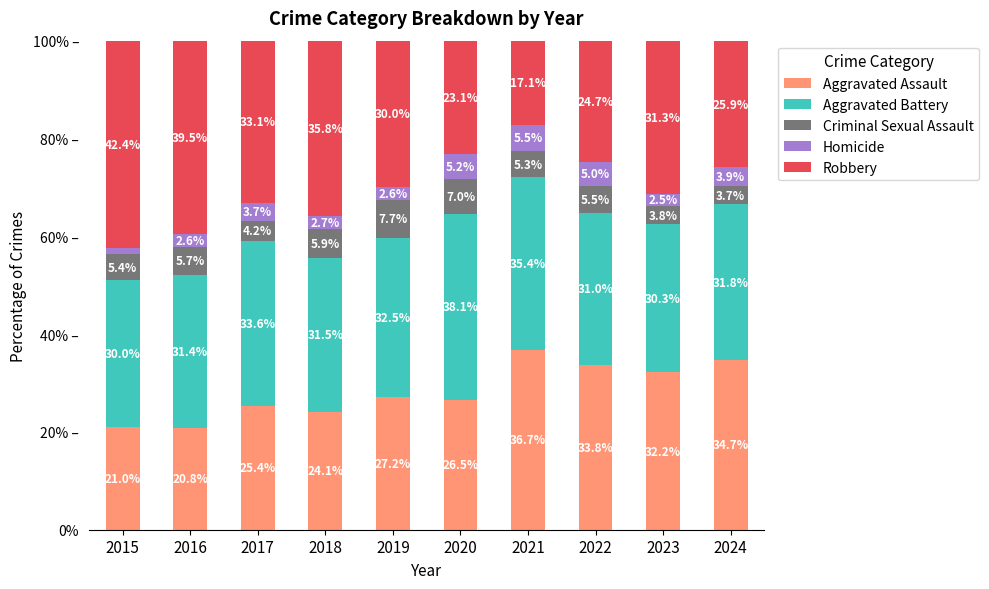

Which series has the widest spread of values?

Robbery